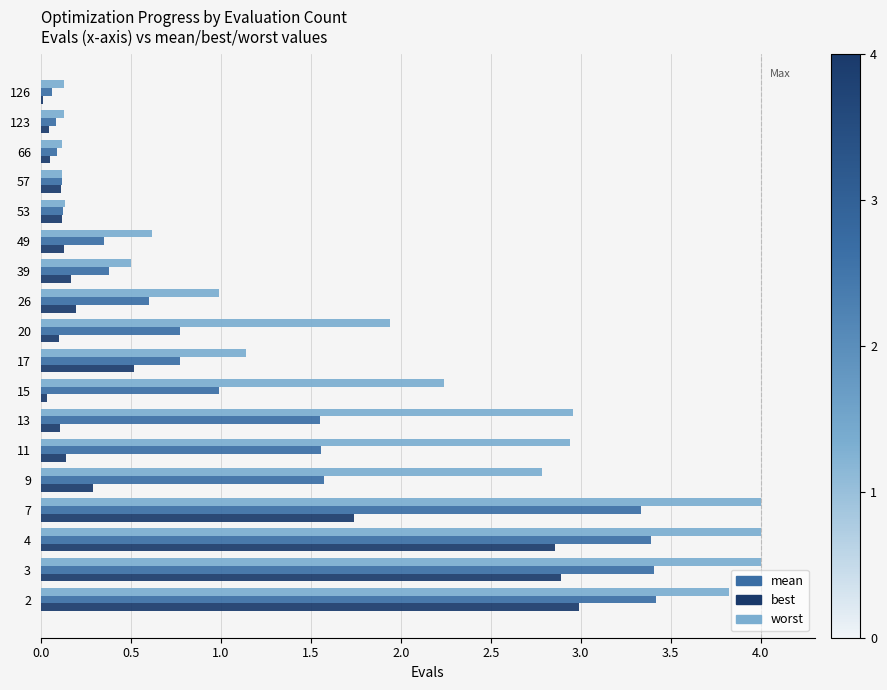

Is the value of worst at 39 greater than the value of best at 39?

Yes